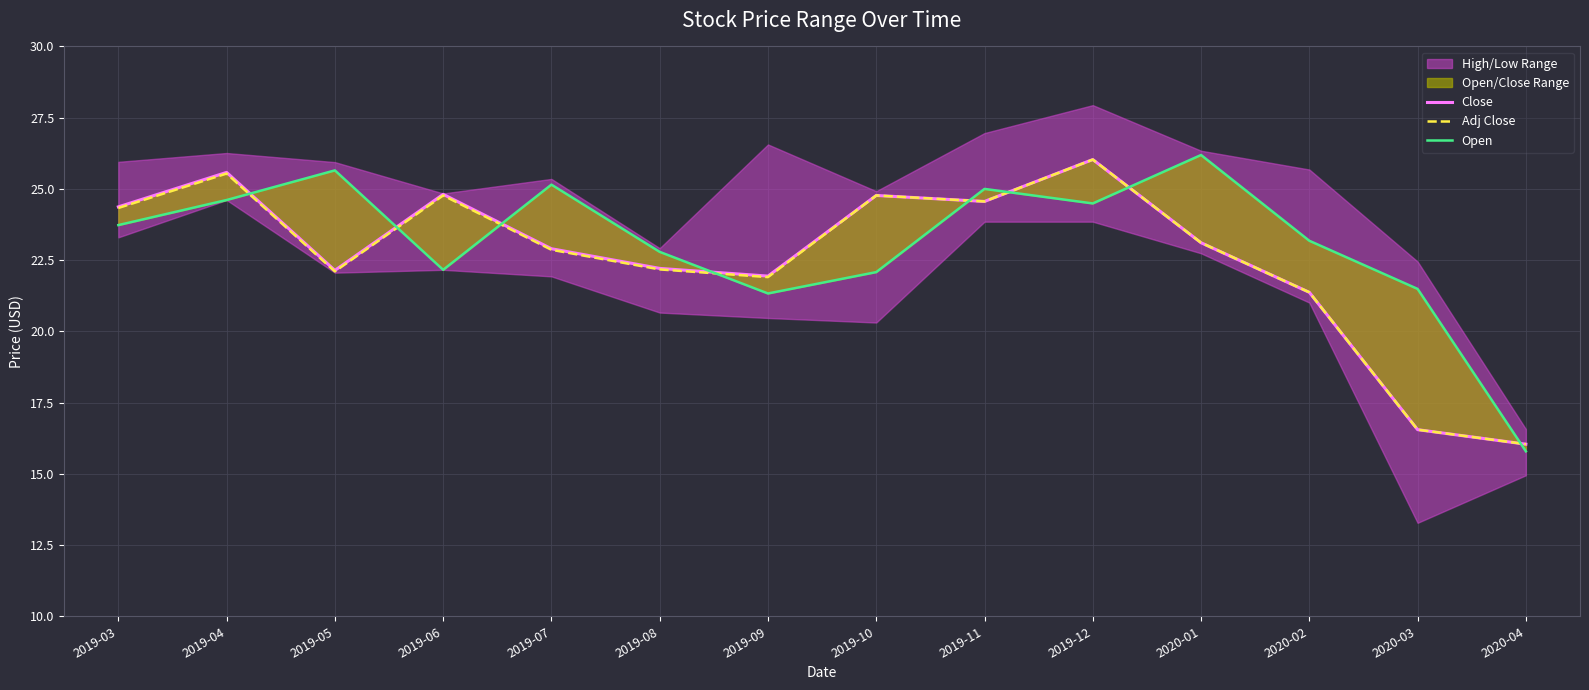

What position from the right is 2020-01?

4